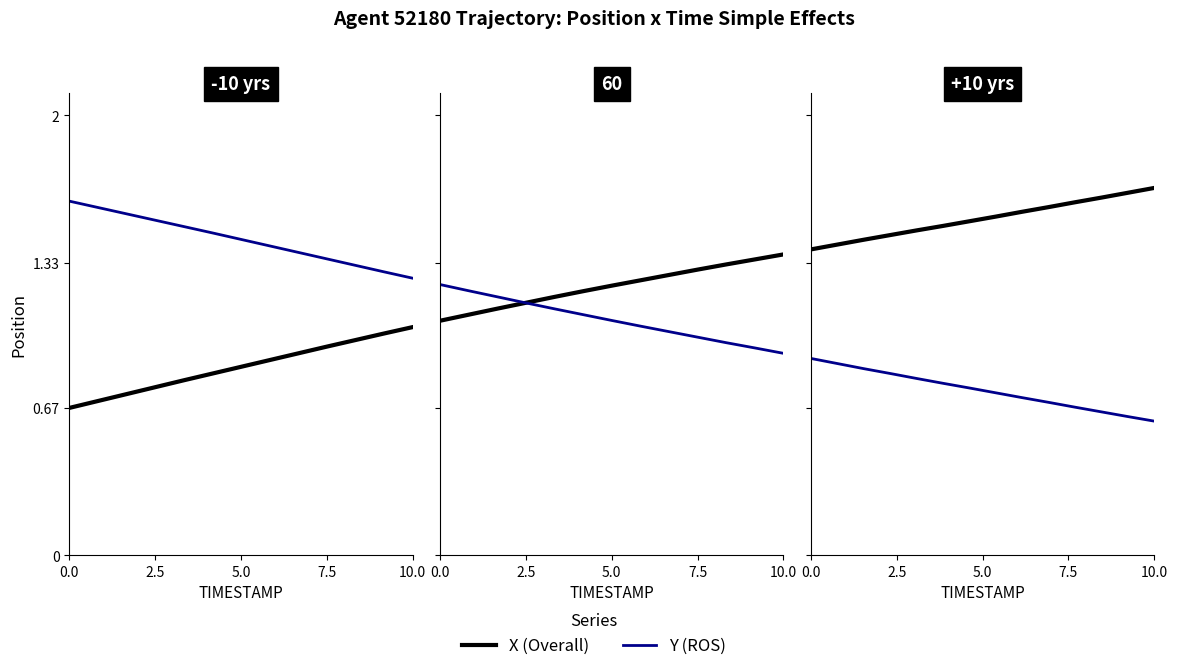

How many X (Overall) values are between 1 and 2?

14